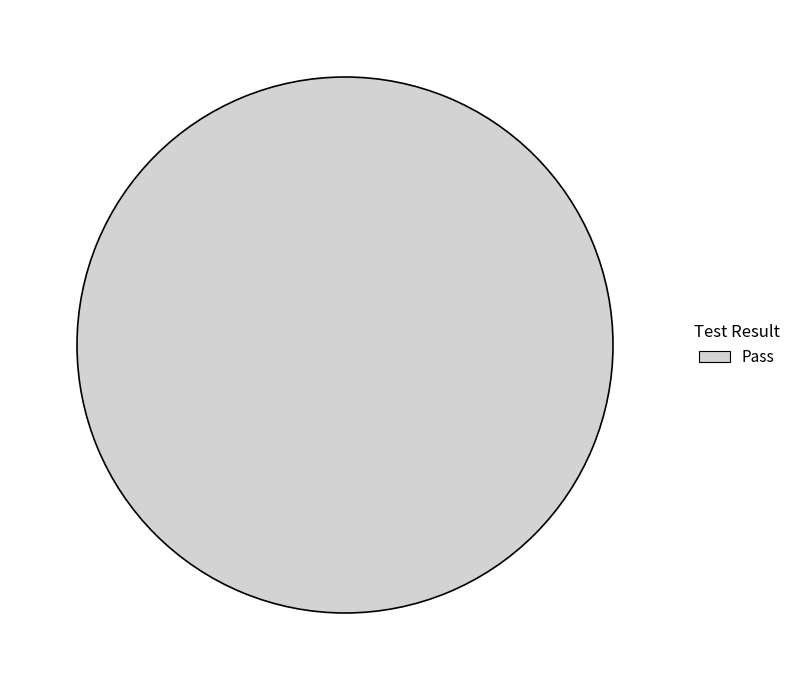

Which category accounts for the majority?

Pass